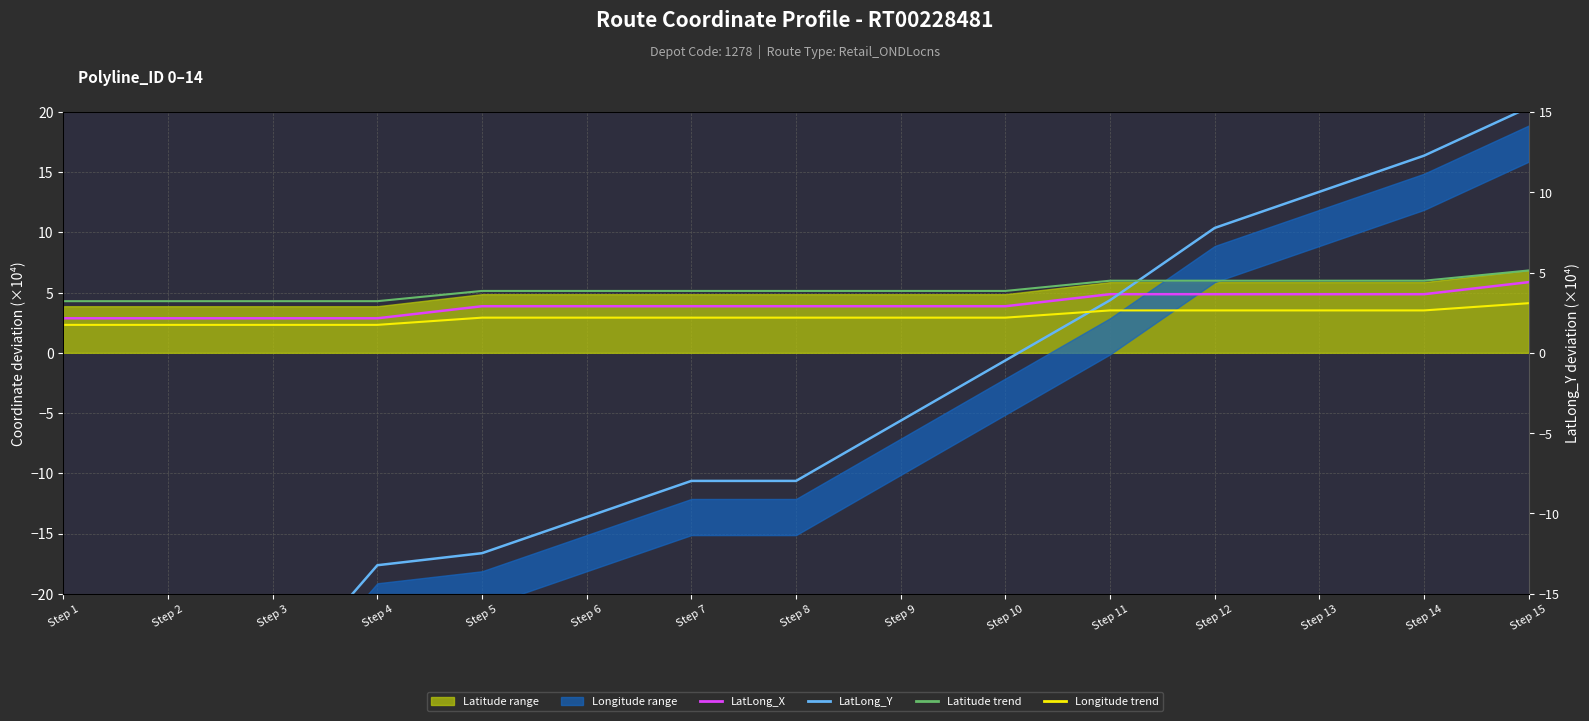

What is the average value of the Latitude trend series?

5.3